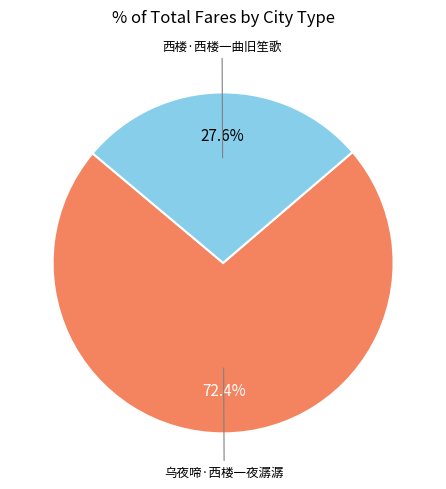

Is there a majority slice in this chart?

Yes